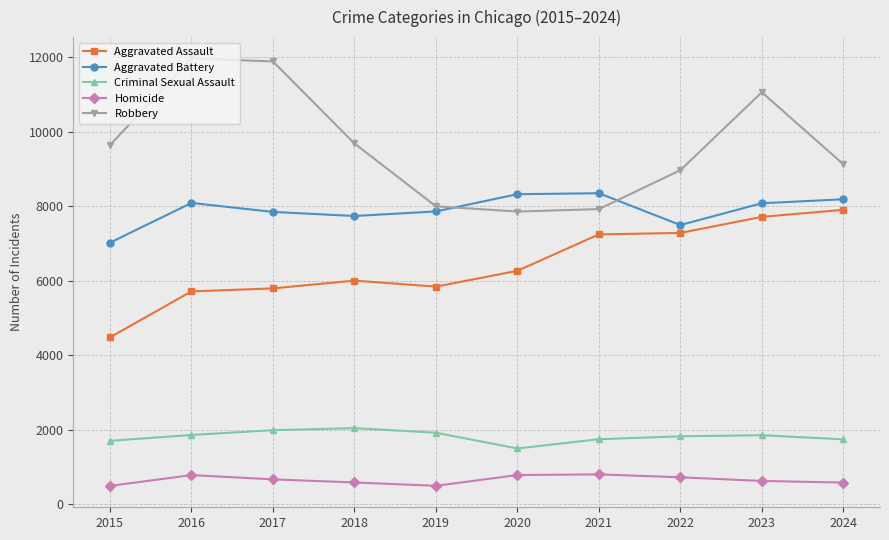

The value of Robbery at 2021 is 7920. True or false?

True